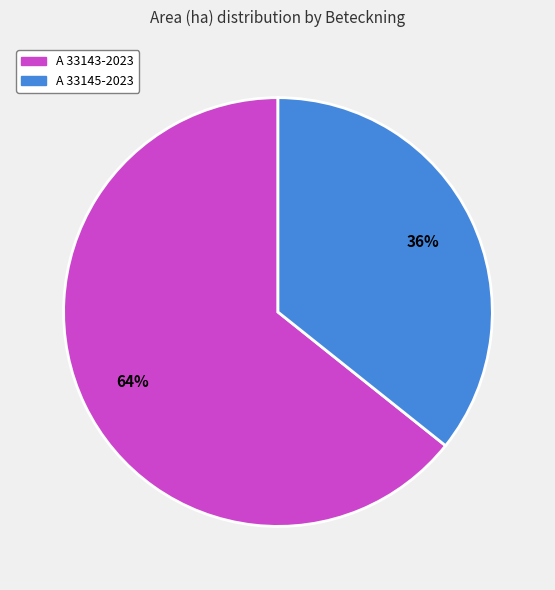

To the nearest percent, what is the combined percentage of A 33145-2023 and A 33143-2023?

100%